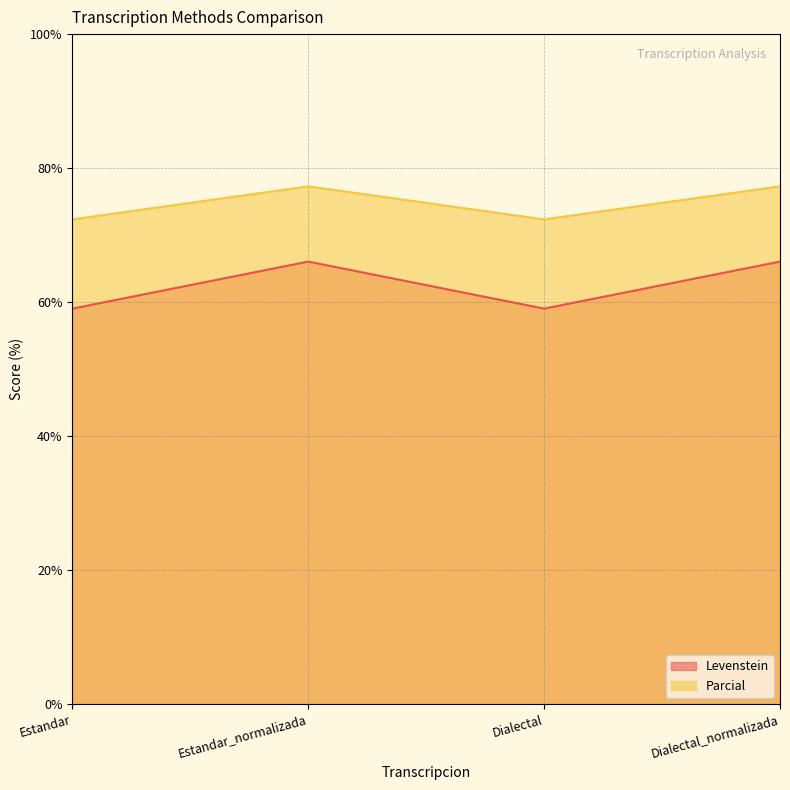

Rank the categories by Levenstein value from highest to lowest.

Estandar_normalizada, Dialectal_normalizada, Estandar, Dialectal